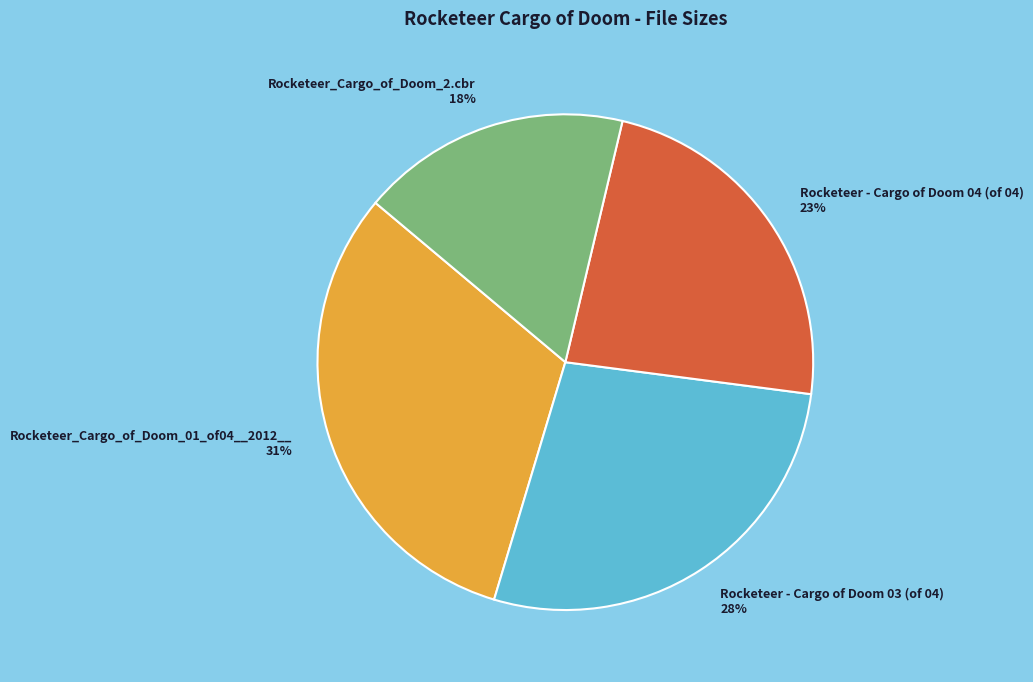

Is there any slice that represents more than half of the pie?

No